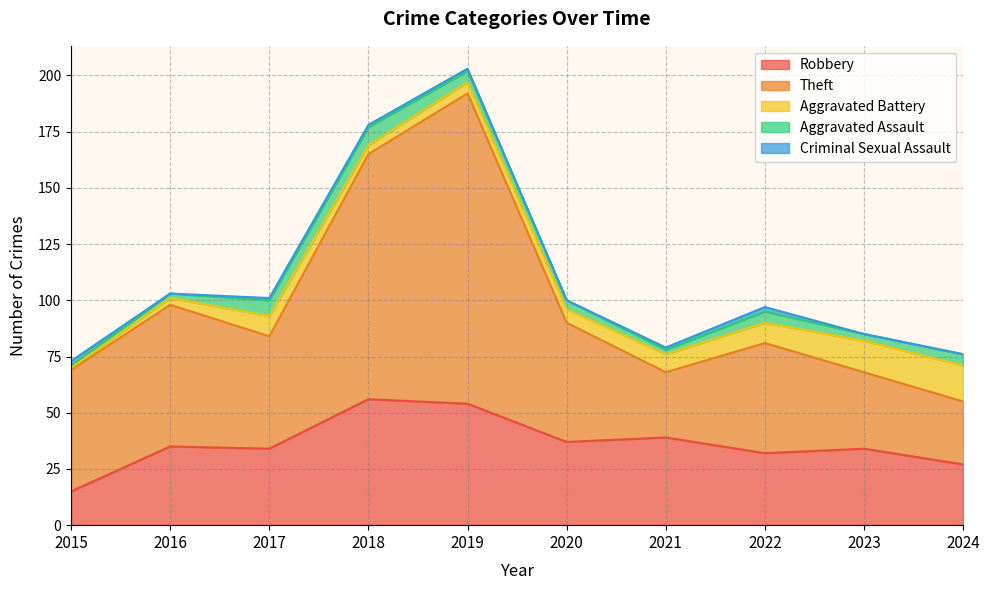

What is the difference between the second highest and second lowest values in the Robbery series?

27